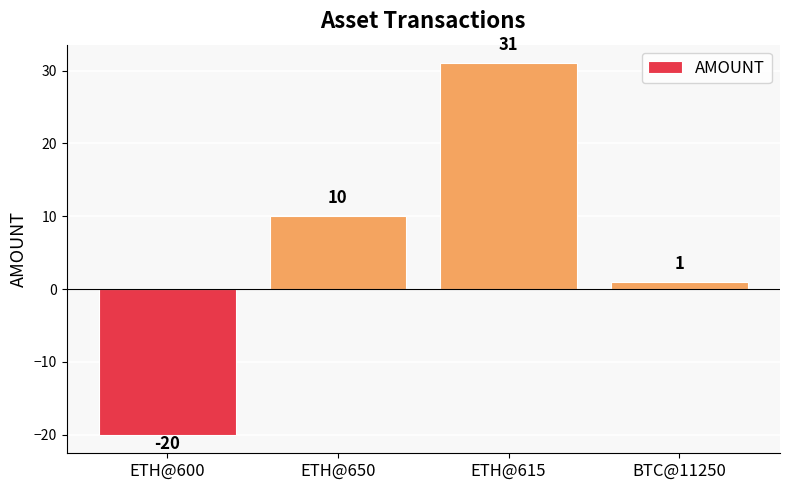

What position from the right is ETH@600?

4